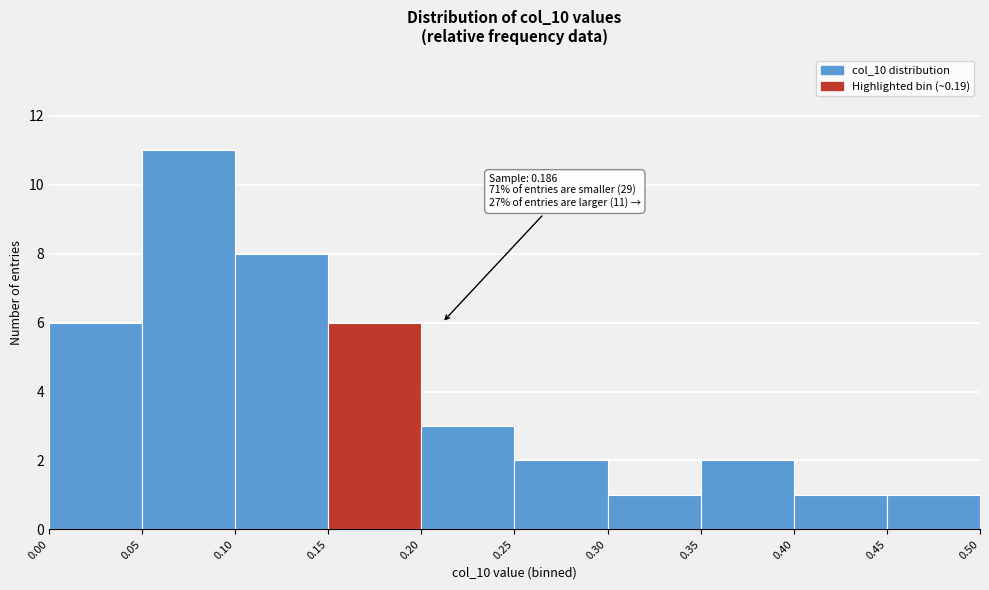

Which range on the x-axis has the tallest bar?

0.05 to 0.10